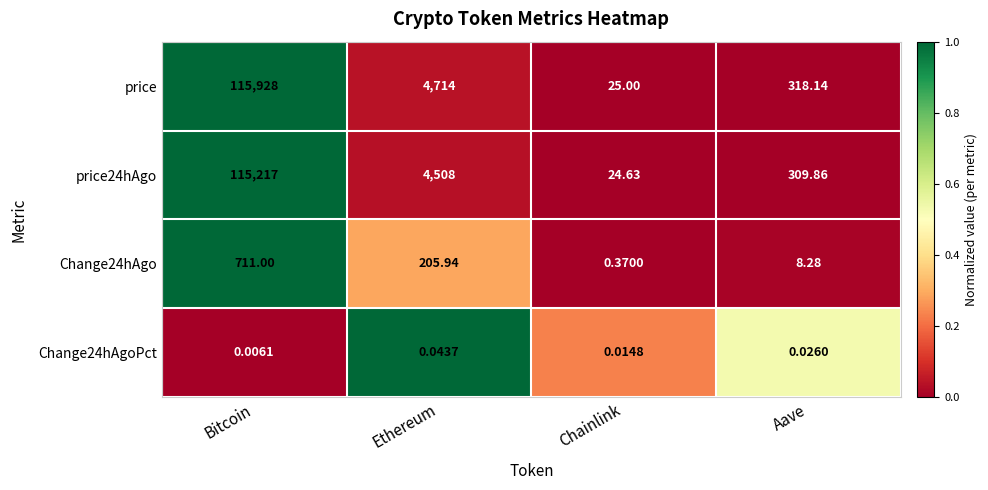

Between Bitcoin and Aave, which series saw the biggest shift?

price